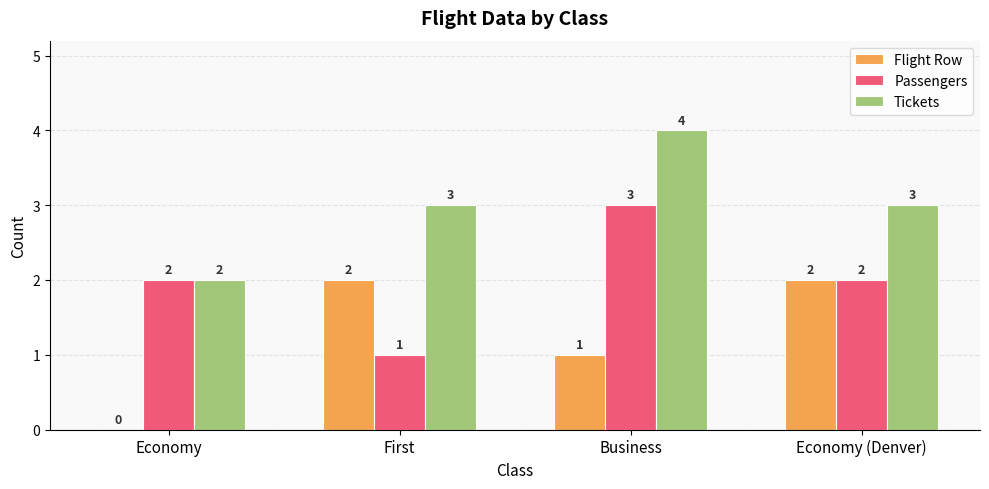

How many Passengers values are between 2 and 3?

3